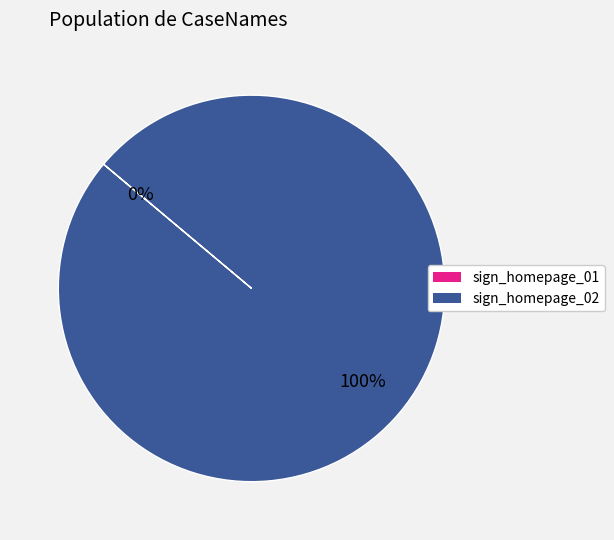

What is the largest slice in the pie chart?

sign_homepage_02